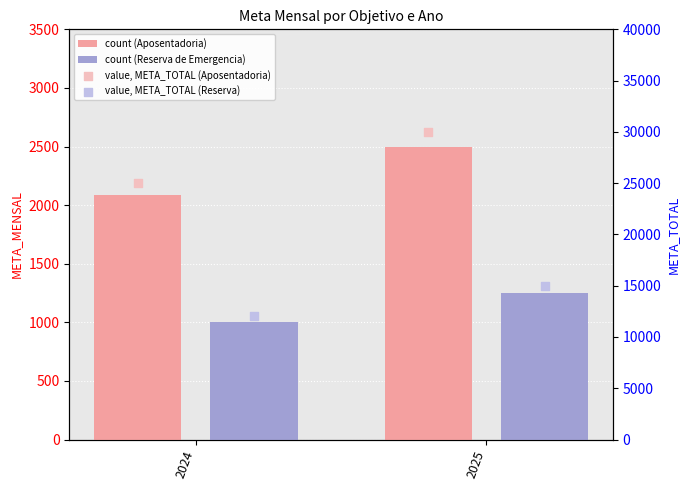

What is the total value across all series at 2024?

40083.3